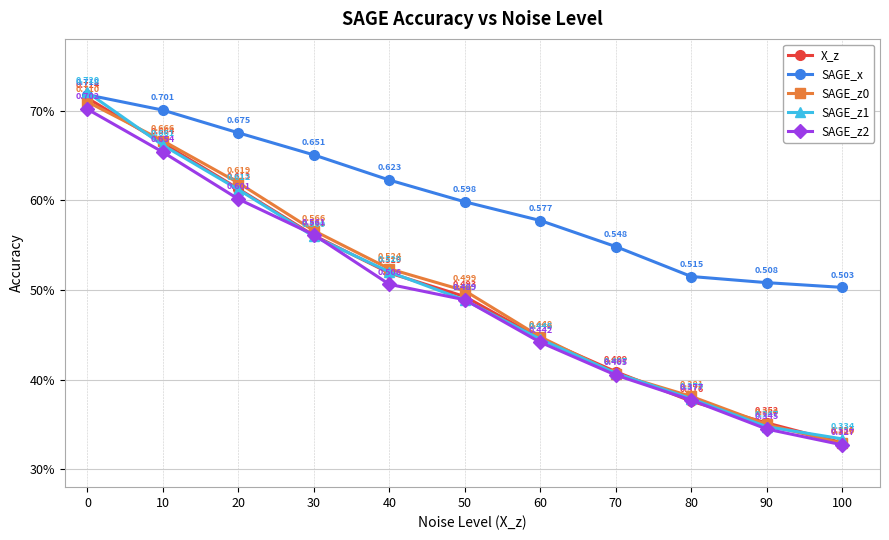

What are all the series names shown in the legend?

X_z, SAGE_x, SAGE_z0, SAGE_z1, SAGE_z2